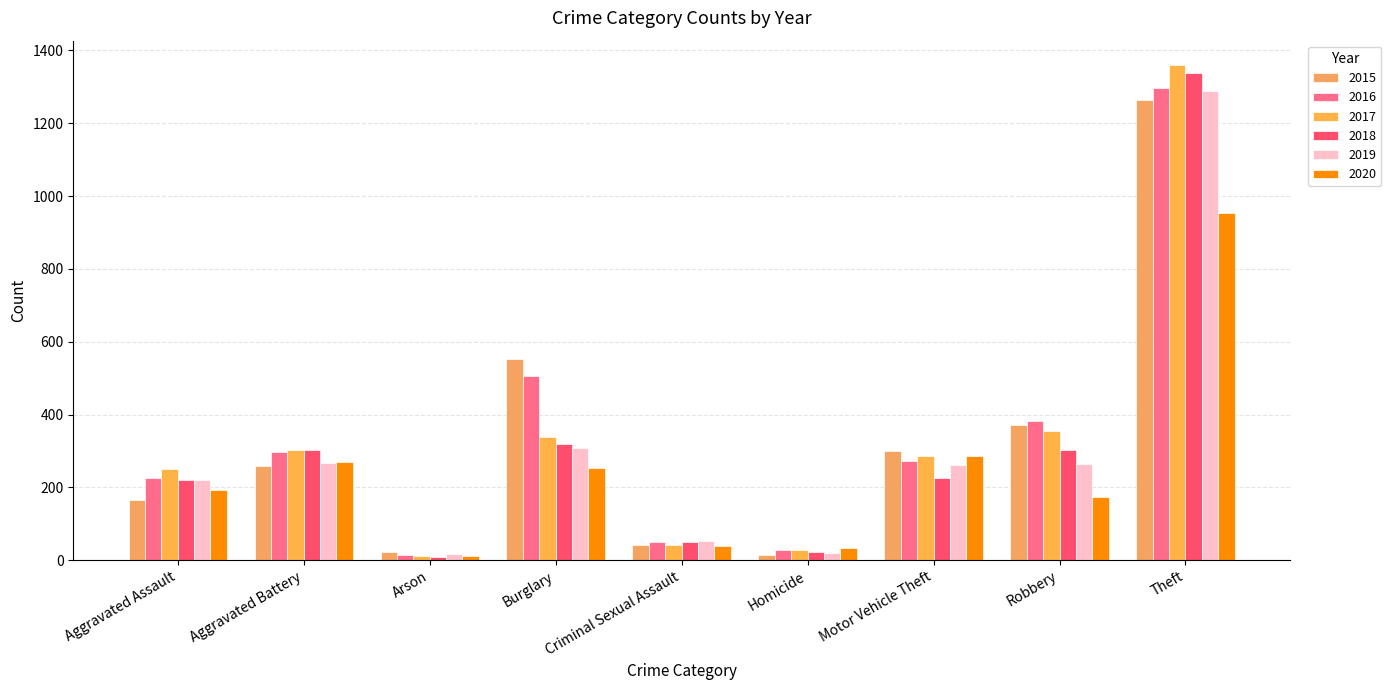

How many values in the 2018 series are below 225?

4